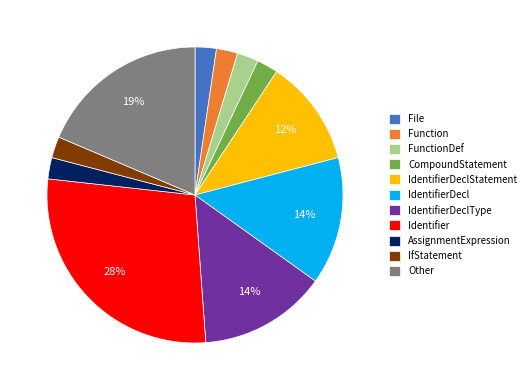

Does any single category account for the majority?

No